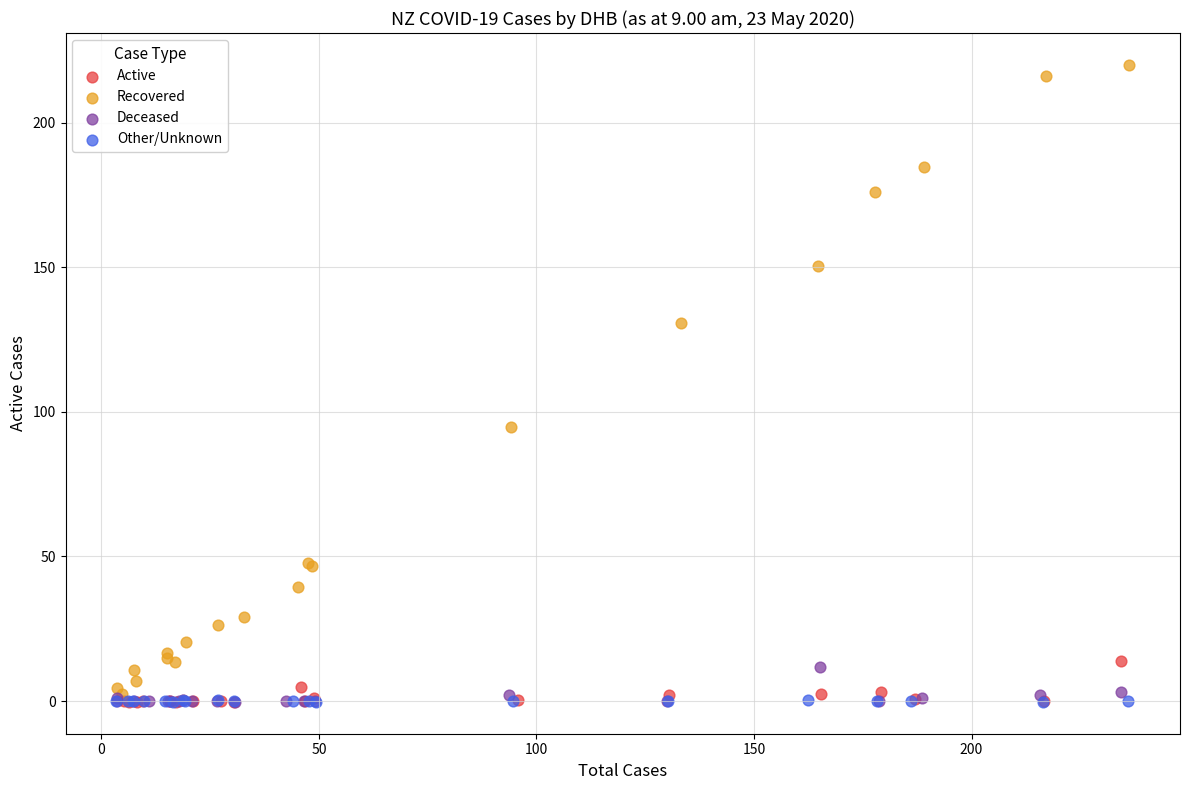

Which series has the largest Y range (max minus min)?

Recovered